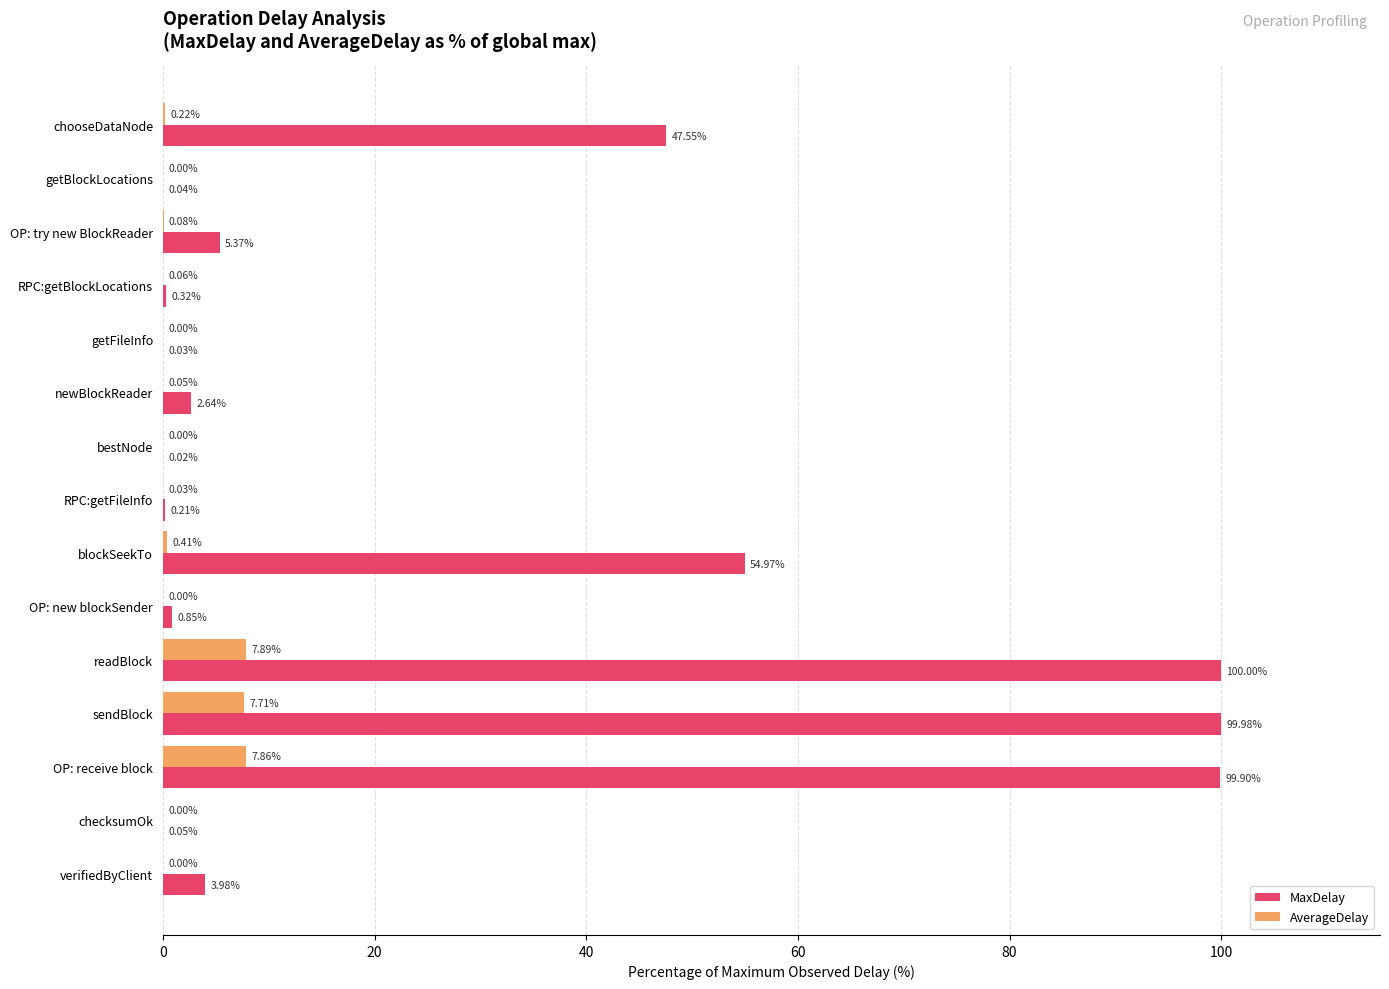

At which label is MaxDelay closest to 50?

chooseDataNode